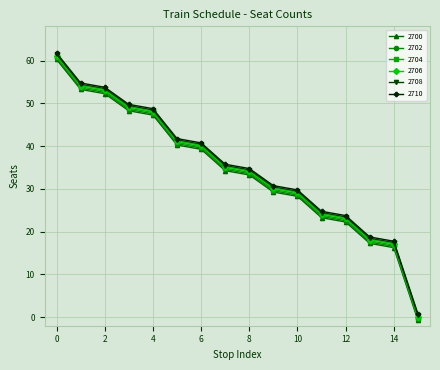

True or false: 2702 and 2706 intersect in this chart.

False